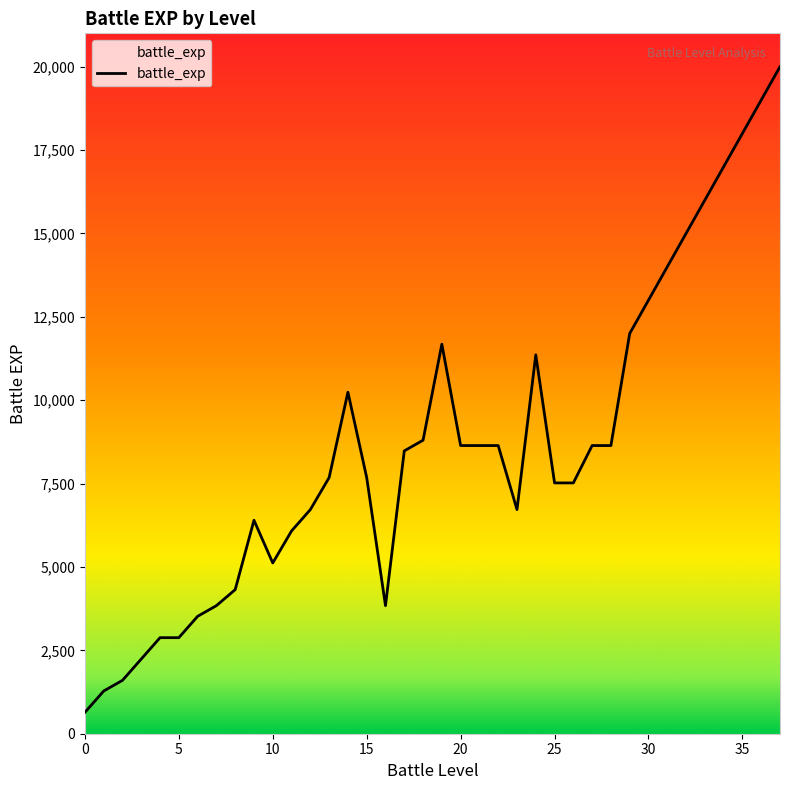

Read the value at 33, to the nearest 100.

16000